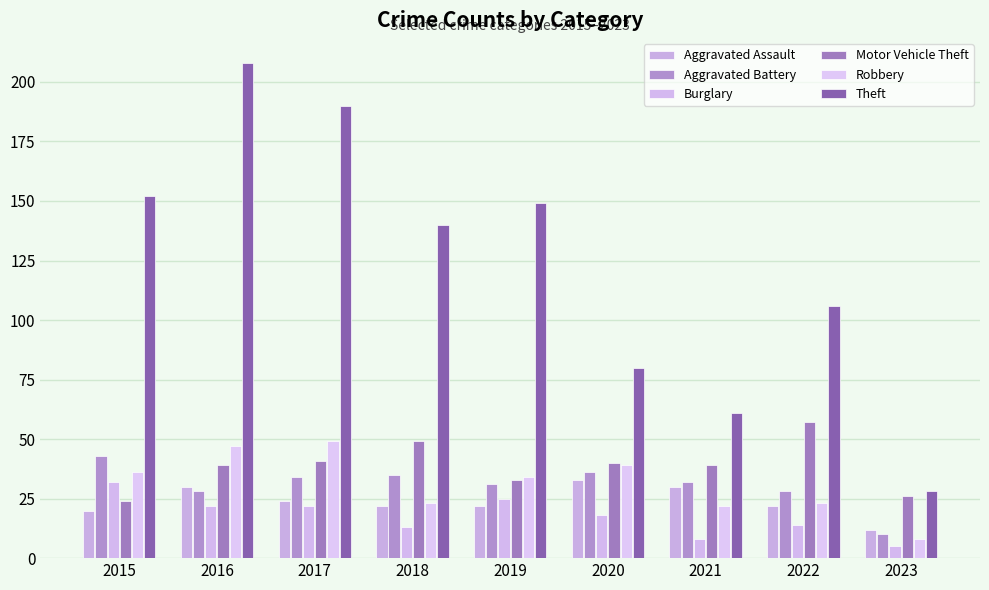

Reading left to right, list all the values displayed in this chart.

Aggravated Assault: 2015=20	2016=30	2017=24	2018=22	2019=22	2020=33	2021=30	2022=22	2023=12
Aggravated Battery: 2015=43	2016=28	2017=34	2018=35	2019=31	2020=36	2021=32	2022=28	2023=10
Burglary: 2015=32	2016=22	2017=22	2018=13	2019=25	2020=18	2021=8	2022=14	2023=5
Motor Vehicle Theft: 2015=24	2016=39	2017=41	2018=49	2019=33	2020=40	2021=39	2022=57	2023=26
Robbery: 2015=36	2016=47	2017=49	2018=23	2019=34	2020=39	2021=22	2022=23	2023=8
Theft: 2015=152	2016=208	2017=190	2018=140	2019=149	2020=80	2021=61	2022=106	2023=28